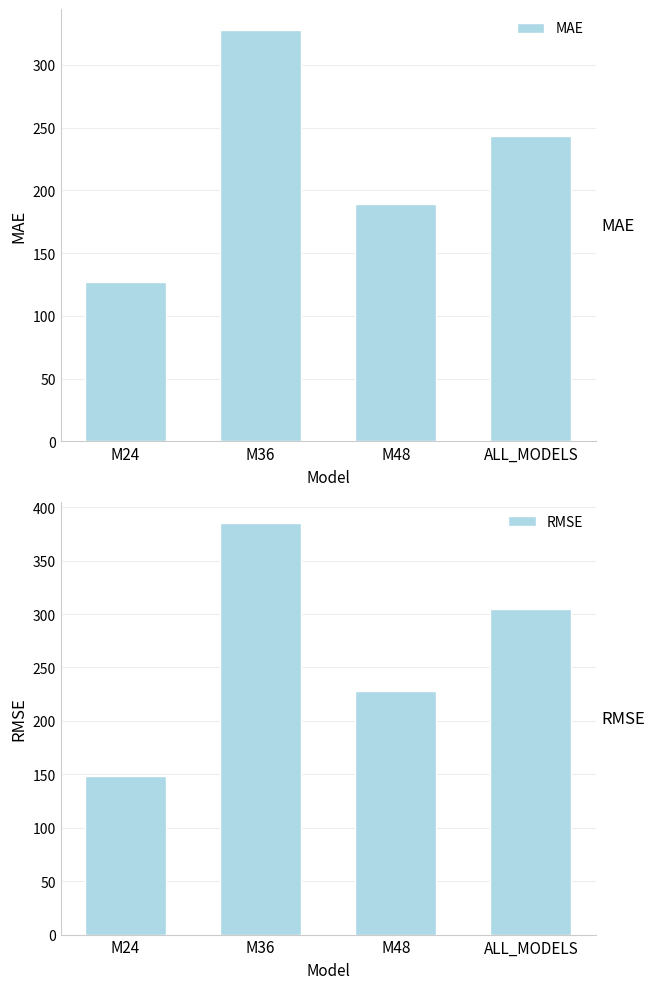

How many bars are there in total?

8